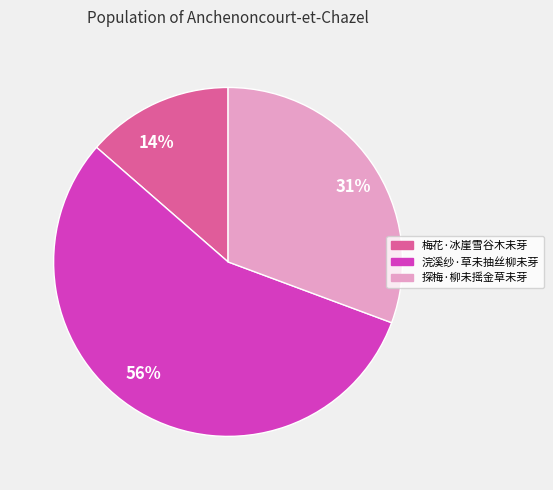

How many slices are in this pie chart?

3